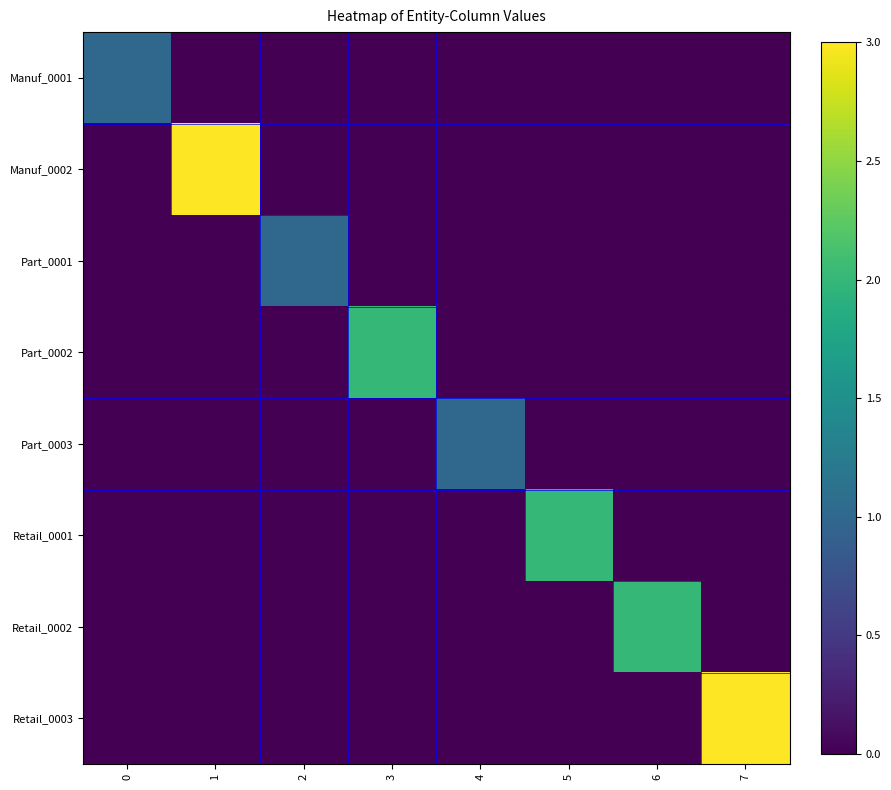

Reading left to right, what are all the values shown in this chart?

Manuf_0001: 0=1	1=0	2=0	3=0	4=0	5=0	6=0	7=0
Manuf_0002: 0=0	1=3	2=0	3=0	4=0	5=0	6=0	7=0
Part_0001: 0=0	1=0	2=1	3=0	4=0	5=0	6=0	7=0
Part_0002: 0=0	1=0	2=0	3=2	4=0	5=0	6=0	7=0
Part_0003: 0=0	1=0	2=0	3=0	4=1	5=0	6=0	7=0
Retail_0001: 0=0	1=0	2=0	3=0	4=0	5=2	6=0	7=0
Retail_0002: 0=0	1=0	2=0	3=0	4=0	5=0	6=2	7=0
Retail_0003: 0=0	1=0	2=0	3=0	4=0	5=0	6=0	7=3